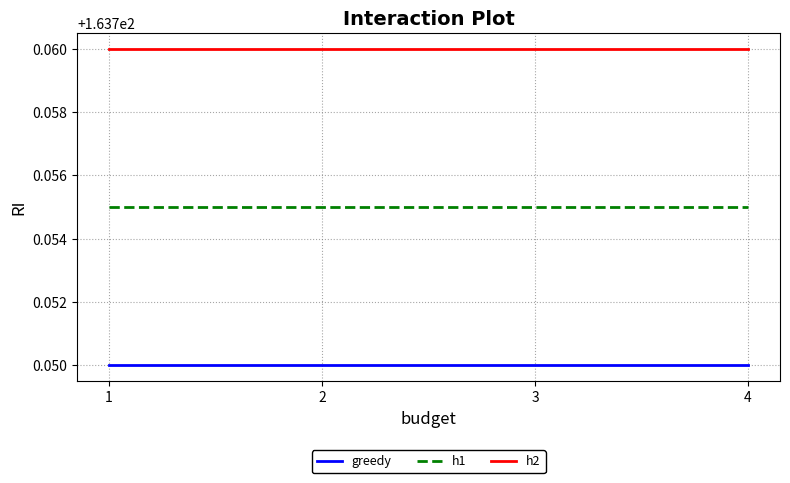

At 3, list the series in order from largest to smallest.

h2, h1, greedy